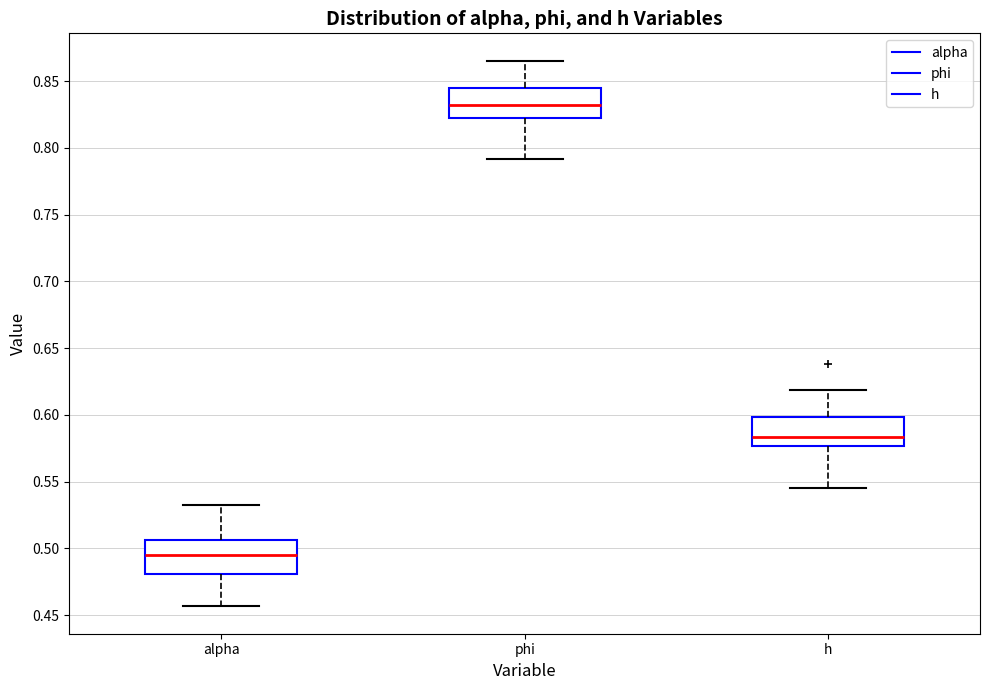

Where does the upper whisker of the box for phi end on the y-axis? The values are not printed on the chart, so give them approximately, as read against the axis.

0.865